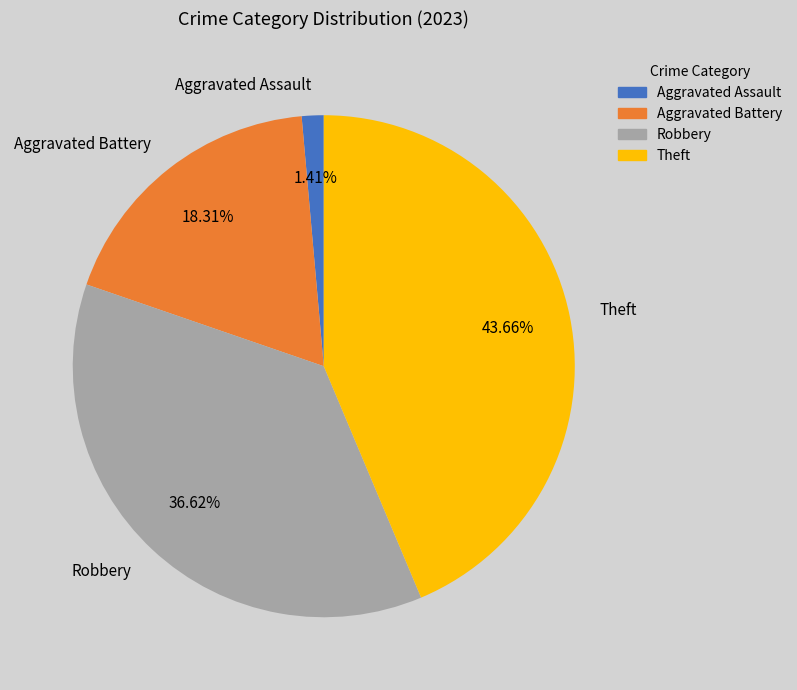

Rank the categories by value from highest to lowest.

Theft, Robbery, Aggravated Battery, Aggravated Assault